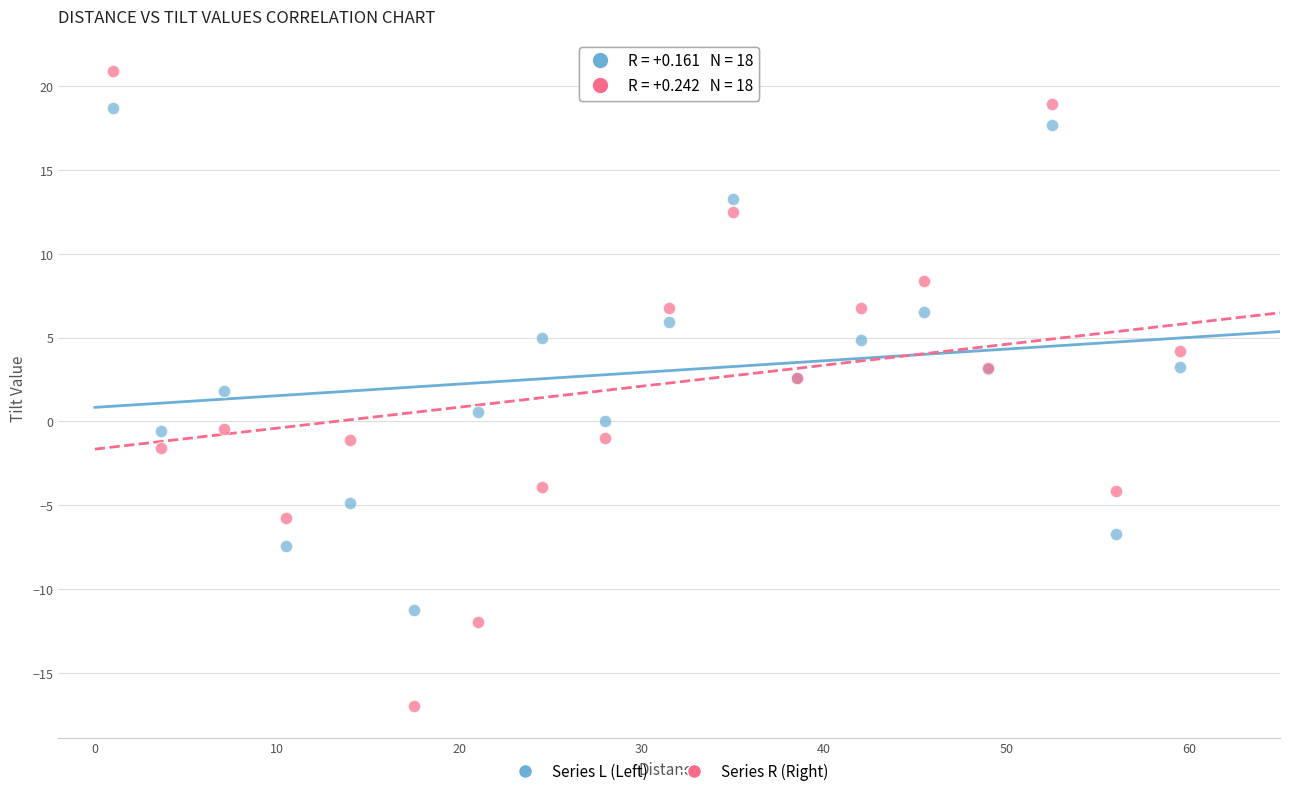

Which series has the widest spread of Y values?

Series R (Right)